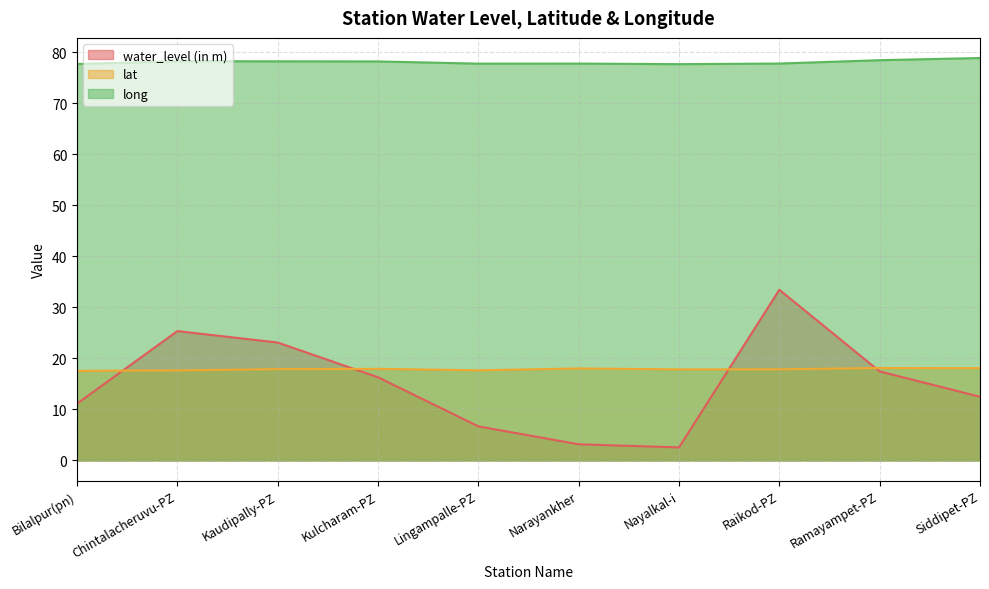

What is the approximate value of long at Raikod-PZ?

77.8